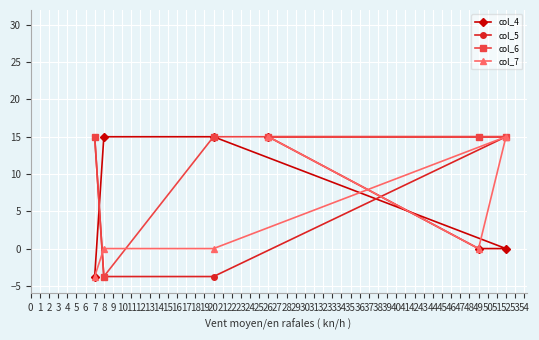

The value of col_7 at 26 is 15.0. True or false?

True